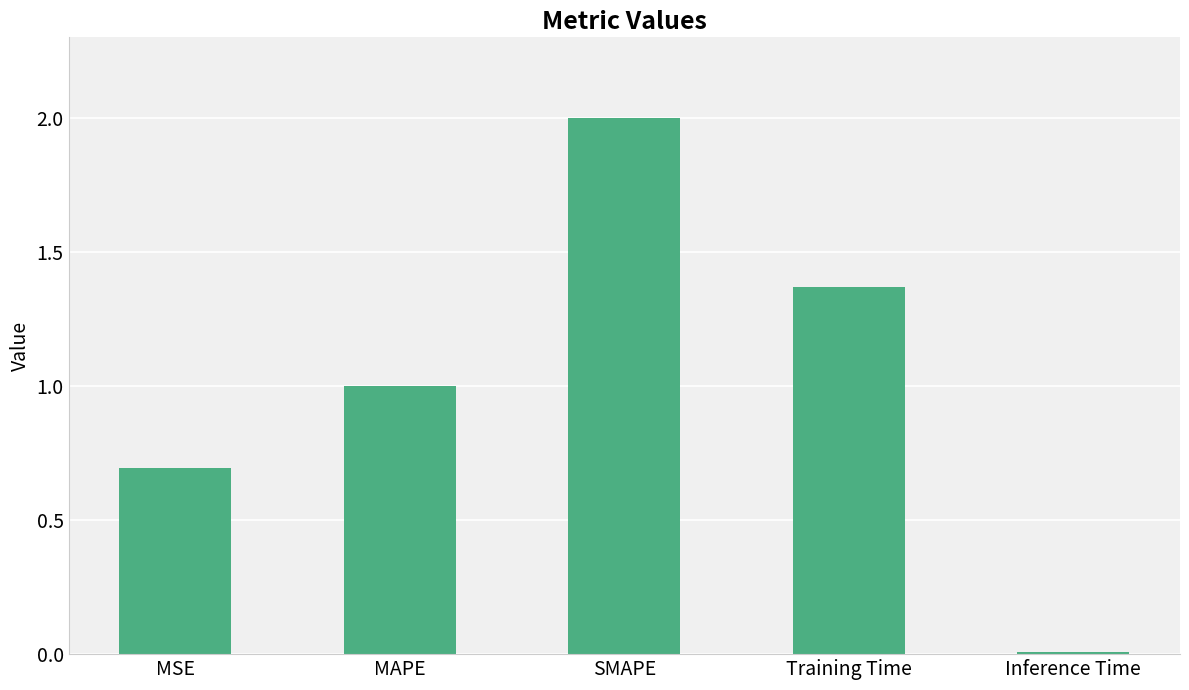

What is the difference between the maximum and minimum values?

2.0